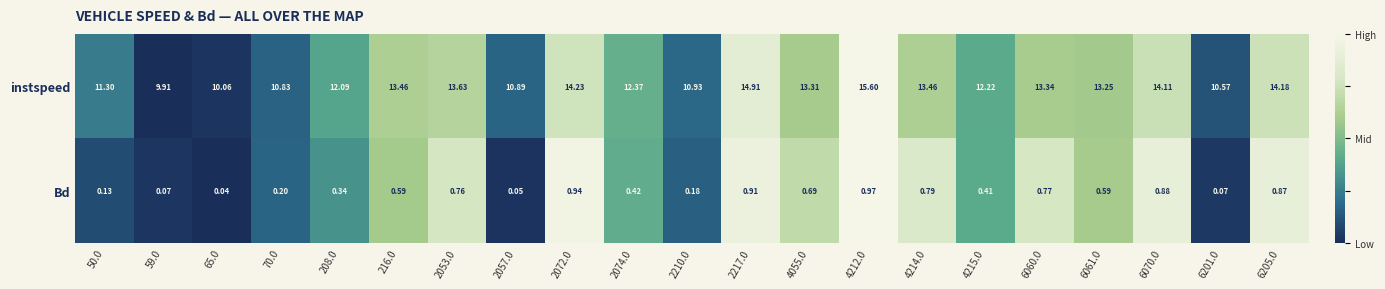

At 2053.0, list the series in order from largest to smallest.

instspeed, Bd